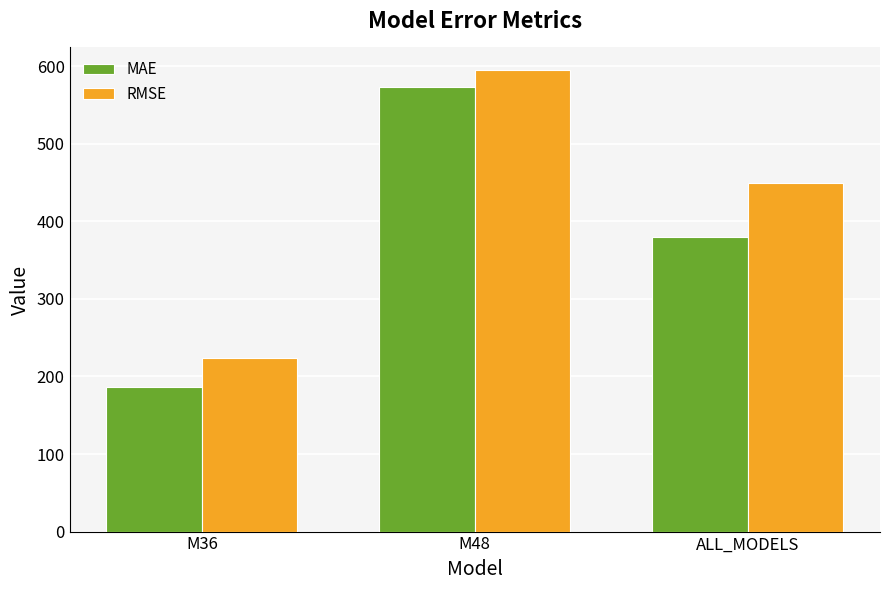

Between M36 and ALL_MODELS, which series saw the biggest shift?

RMSE